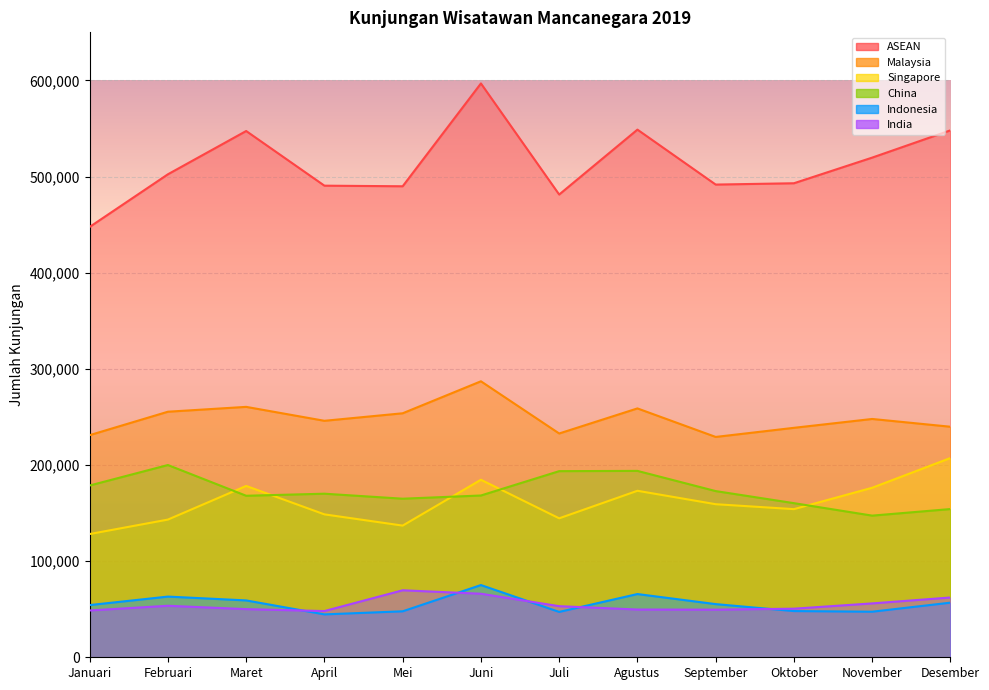

Which series has the widest spread of values?

ASEAN